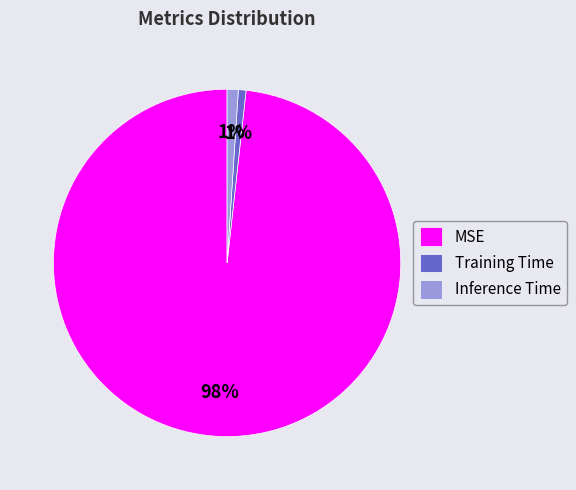

To the nearest percent, what portion does Inference Time represent?

1%